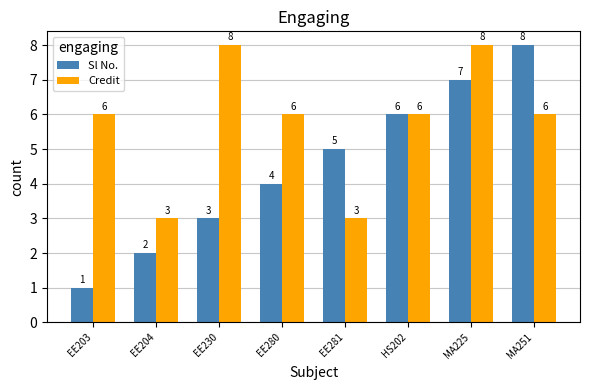

What is the value of the Sl No. bar at the 1st from the left?

1